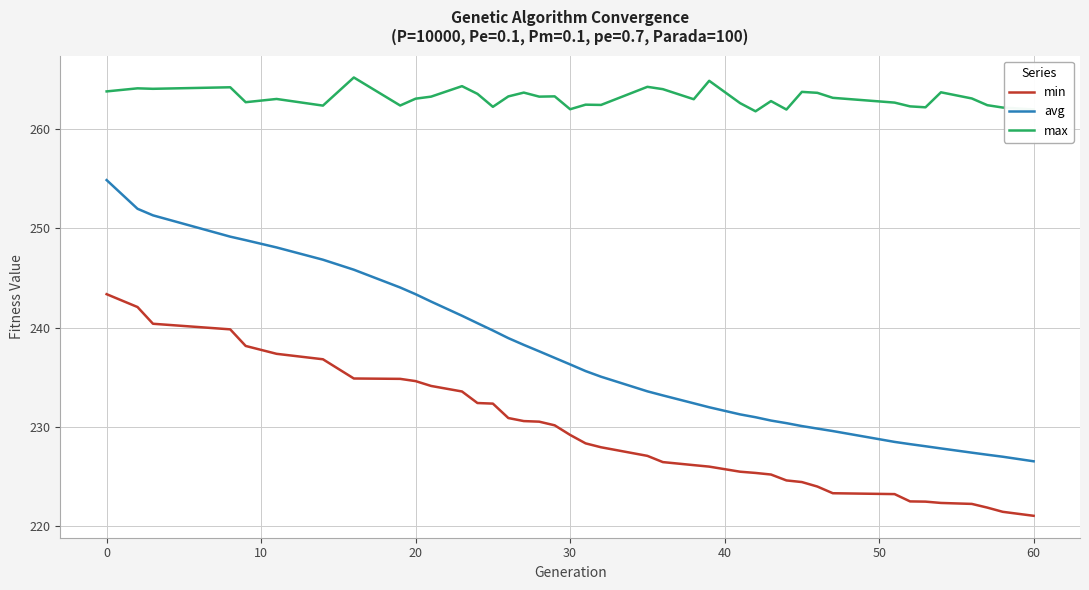

What is the lowest value of the avg series?

226.5